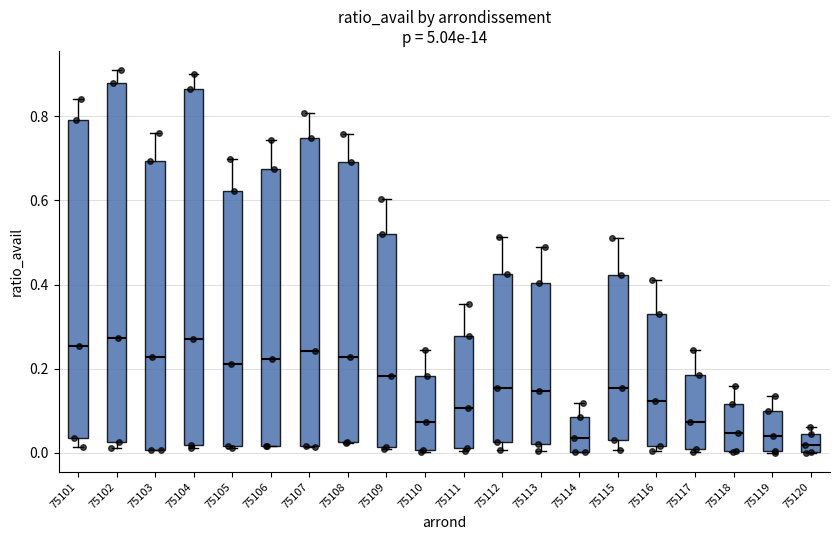

Reading left to right, transcribe this box plot: for each box, give where its median line is, the range the box spans, and where its two whiskers end, as read against the y-axis. The values are not printed on the chart, so give them approximately, as read against the axis.

75101: median 0.26, box 0.04 to 0.80, whiskers 0.02 to 0.84
75102: median 0.28, box 0.02 to 0.88, whiskers 0.02 (just below the box's lower edge) to 0.90
75103: median 0.22, box 0.00 to 0.70, whiskers 0.00 to 0.76
75104: median 0.28, box 0.02 to 0.86, whiskers 0.02 (just below the box's lower edge) to 0.90
75105: median 0.22, box 0.02 to 0.62, whiskers 0.02 to 0.70
75106: median 0.22, box 0.02 to 0.68, whiskers 0.02 to 0.74
75107: median 0.24, box 0.02 to 0.74, whiskers 0.02 to 0.80
75108: median 0.22, box 0.02 to 0.70, whiskers 0.02 to 0.76
75109: median 0.18, box 0.02 to 0.52, whiskers 0.02 to 0.60
75110: median 0.08, box 0.00 to 0.18, whiskers 0.00 to 0.24
75111: median 0.10, box 0.02 to 0.28, whiskers 0.00 to 0.36
75112: median 0.16, box 0.02 to 0.42, whiskers 0.00 to 0.52
75113: median 0.14, box 0.02 to 0.40, whiskers 0.00 to 0.48
75114: median 0.04, box 0.00 to 0.08, whiskers 0.00 to 0.12
75115: median 0.16, box 0.04 to 0.42, whiskers 0.00 to 0.50
75116: median 0.12, box 0.02 to 0.32, whiskers 0.00 to 0.42
75117: median 0.08, box 0.00 to 0.18, whiskers 0.00 (just below the box's lower edge) to 0.24
75118: median 0.04, box 0.00 to 0.12, whiskers 0.00 to 0.16
75119: median 0.04, box 0.00 to 0.10, whiskers 0.00 to 0.14
75120: median 0.02, box 0.00 to 0.04, whiskers 0.00 to 0.06